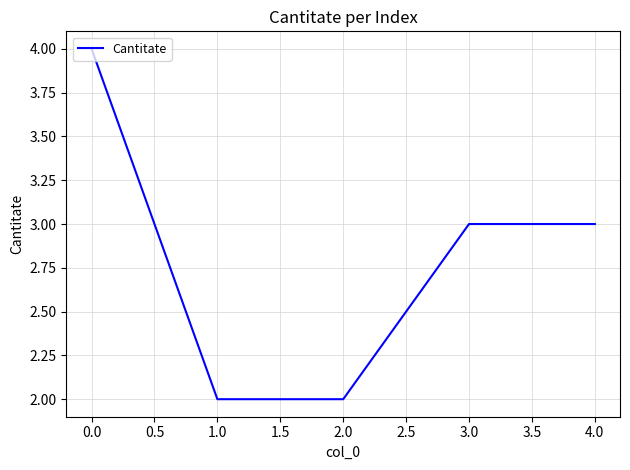

What is the ratio of the value at 3.0 to the value at 4.0?

1.0